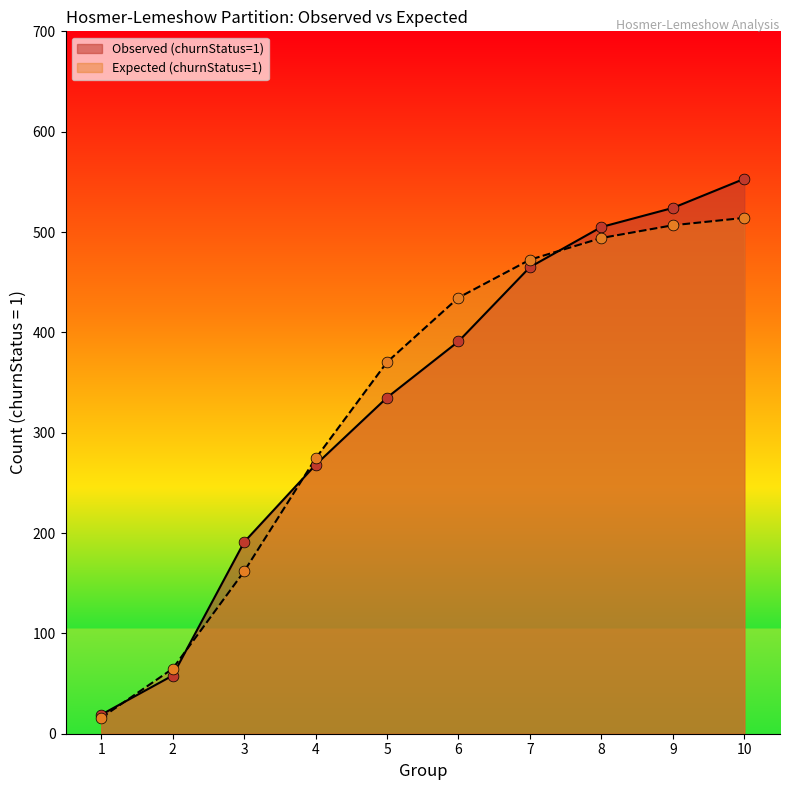

Which series has the largest total across all categories?

Expected (churnStatus=1)